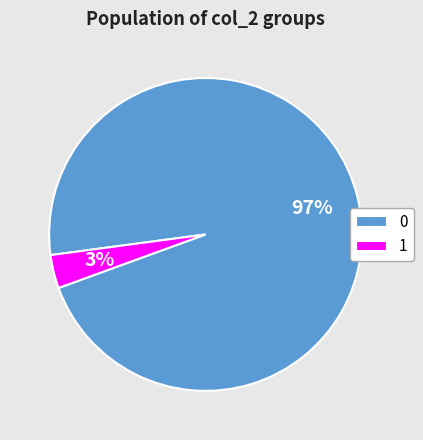

To the nearest percent, what portion does 0 represent?

97%